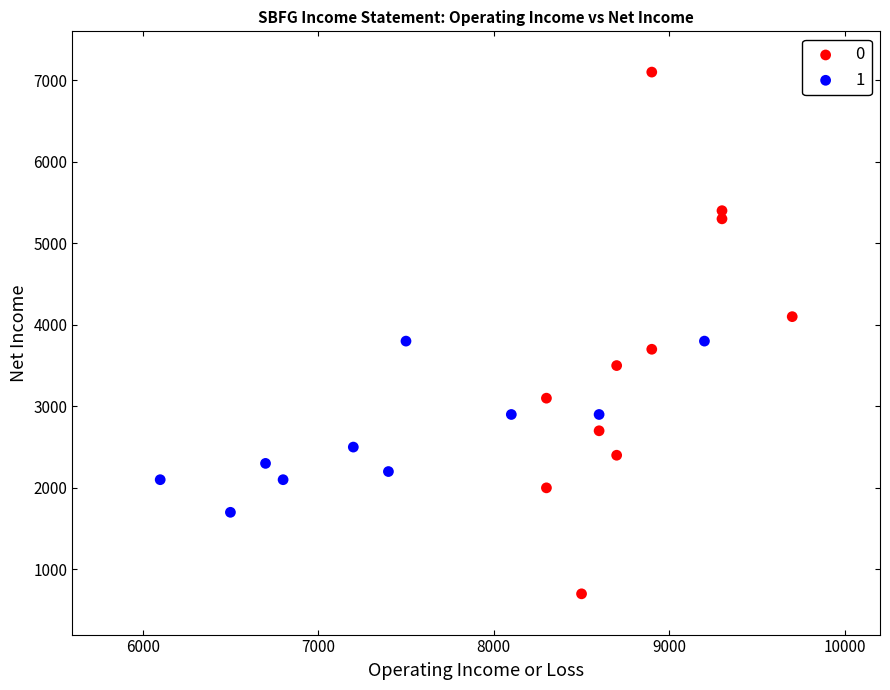

Which series reaches the maximum Y coordinate?

0